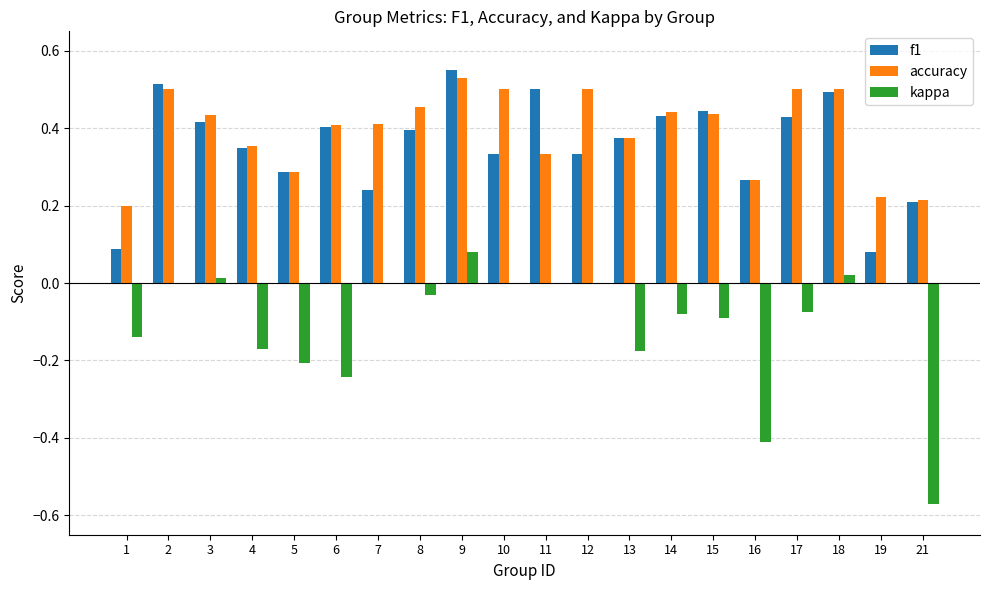

Is the value of accuracy at 3 greater than the value of kappa at 17?

Yes